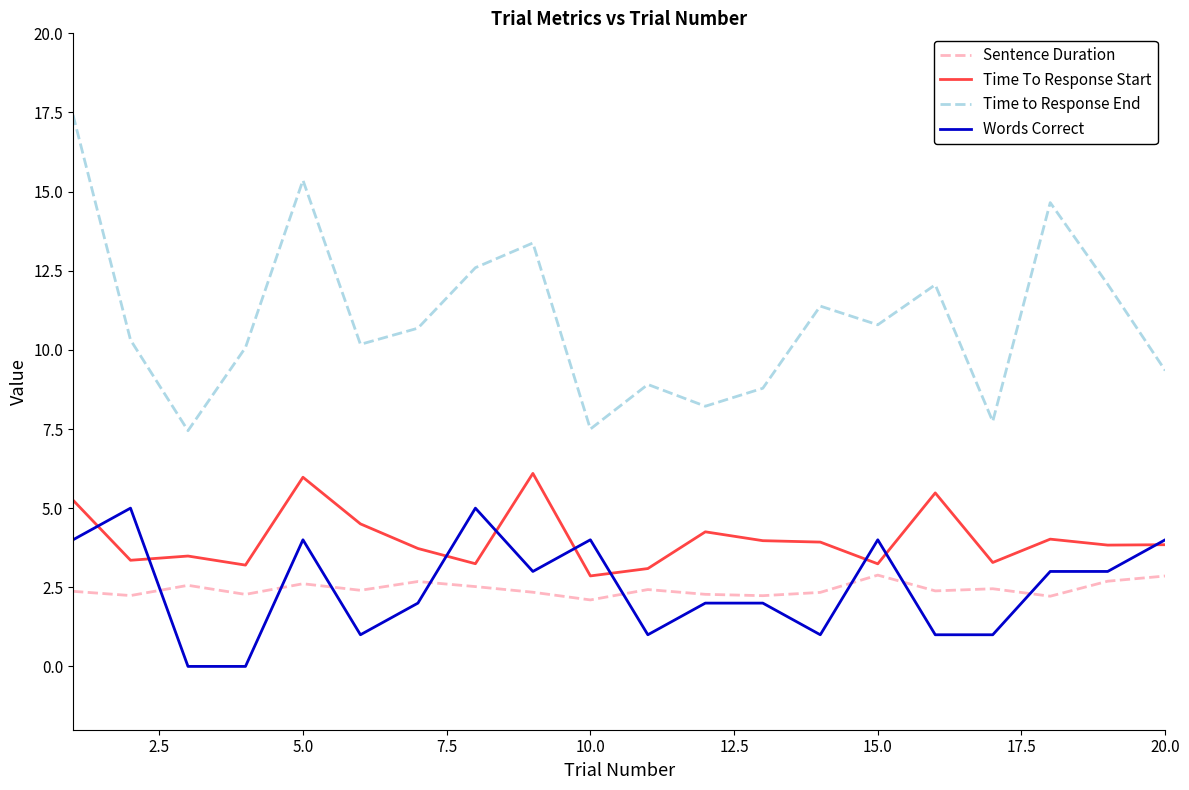

How many lines are shown in the chart?

4